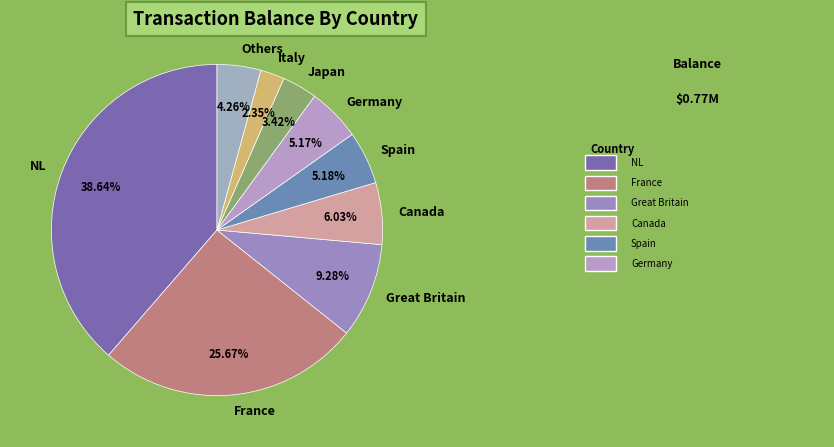

Is NL the majority of the pie?

No